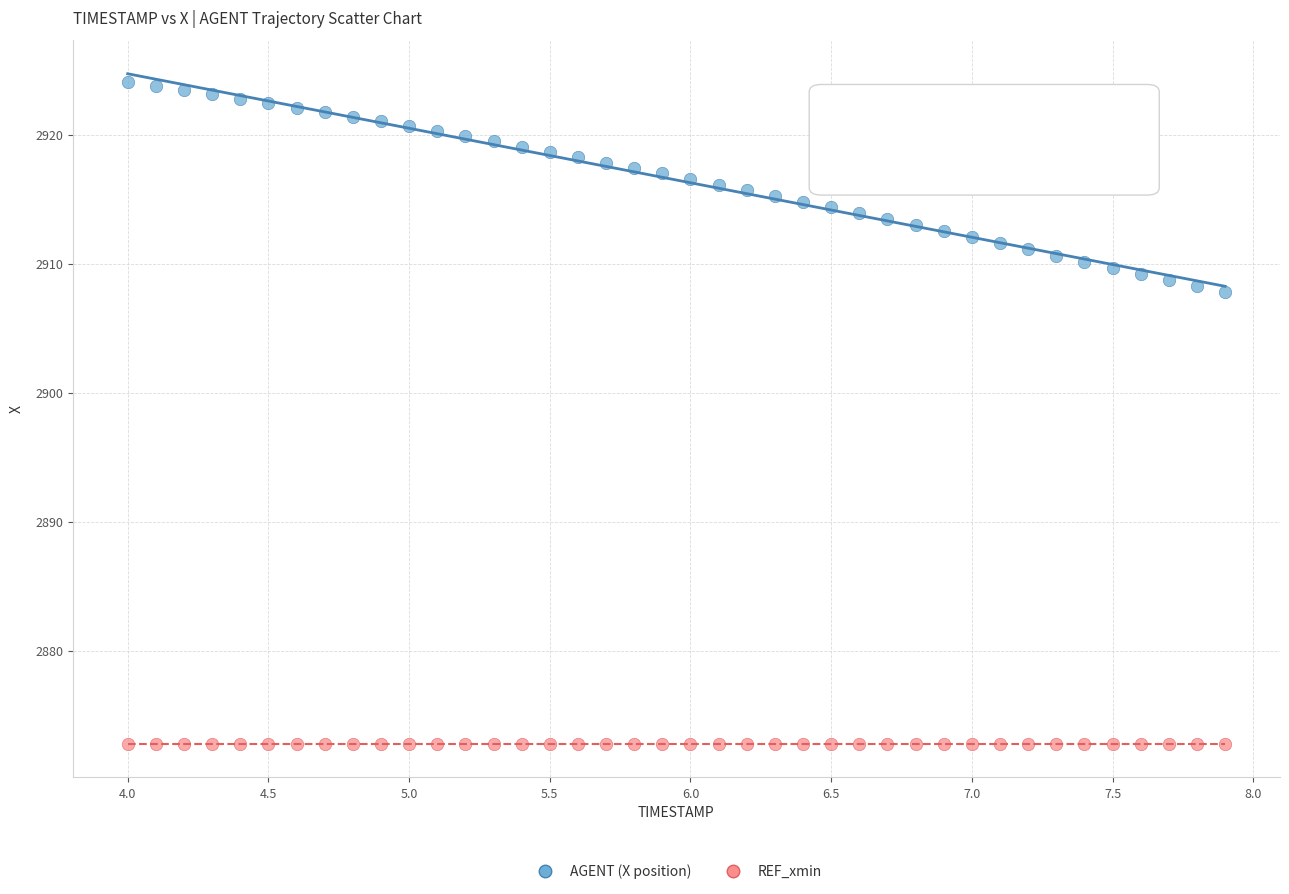

Which series reaches the maximum Y coordinate?

AGENT (X position)